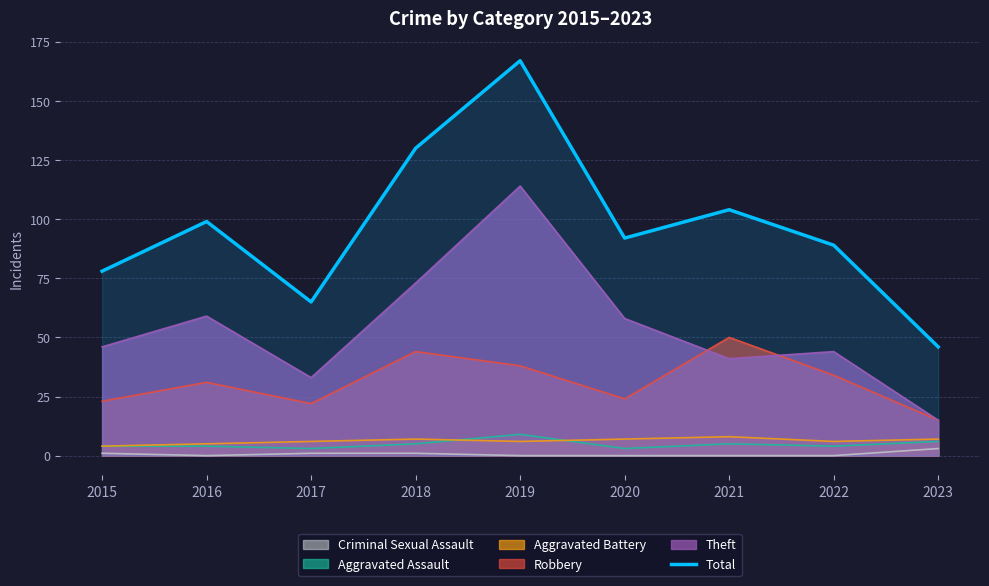

List the labels in order of value, smallest first.

2023, 2017, 2015, 2022, 2020, 2016, 2021, 2018, 2019